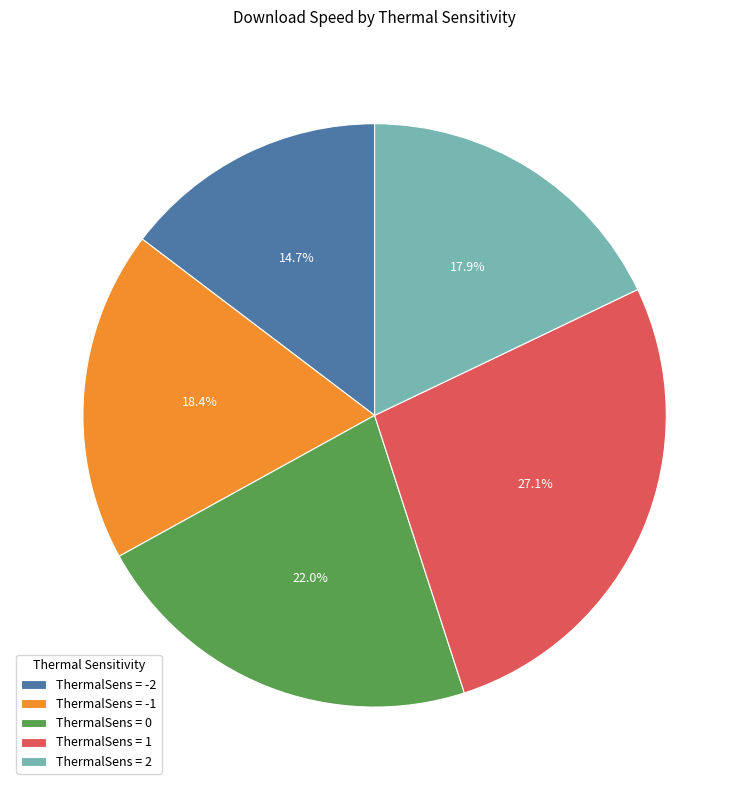

What is the smallest slice in the pie chart?

ThermalSens = -2